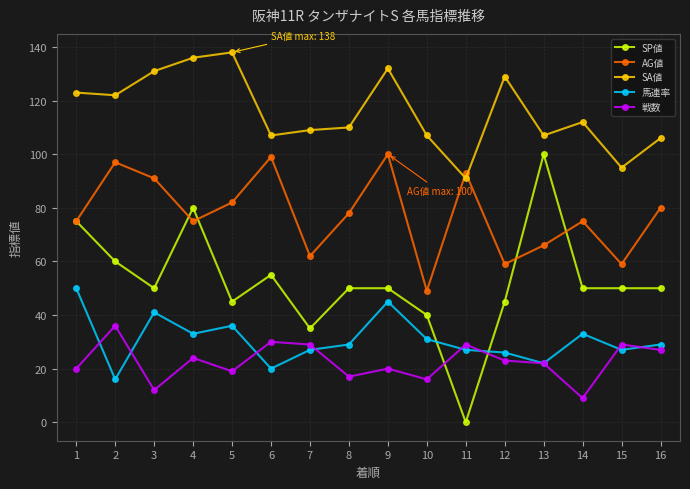

Does the chart display data point markers on the line(s)?

Yes